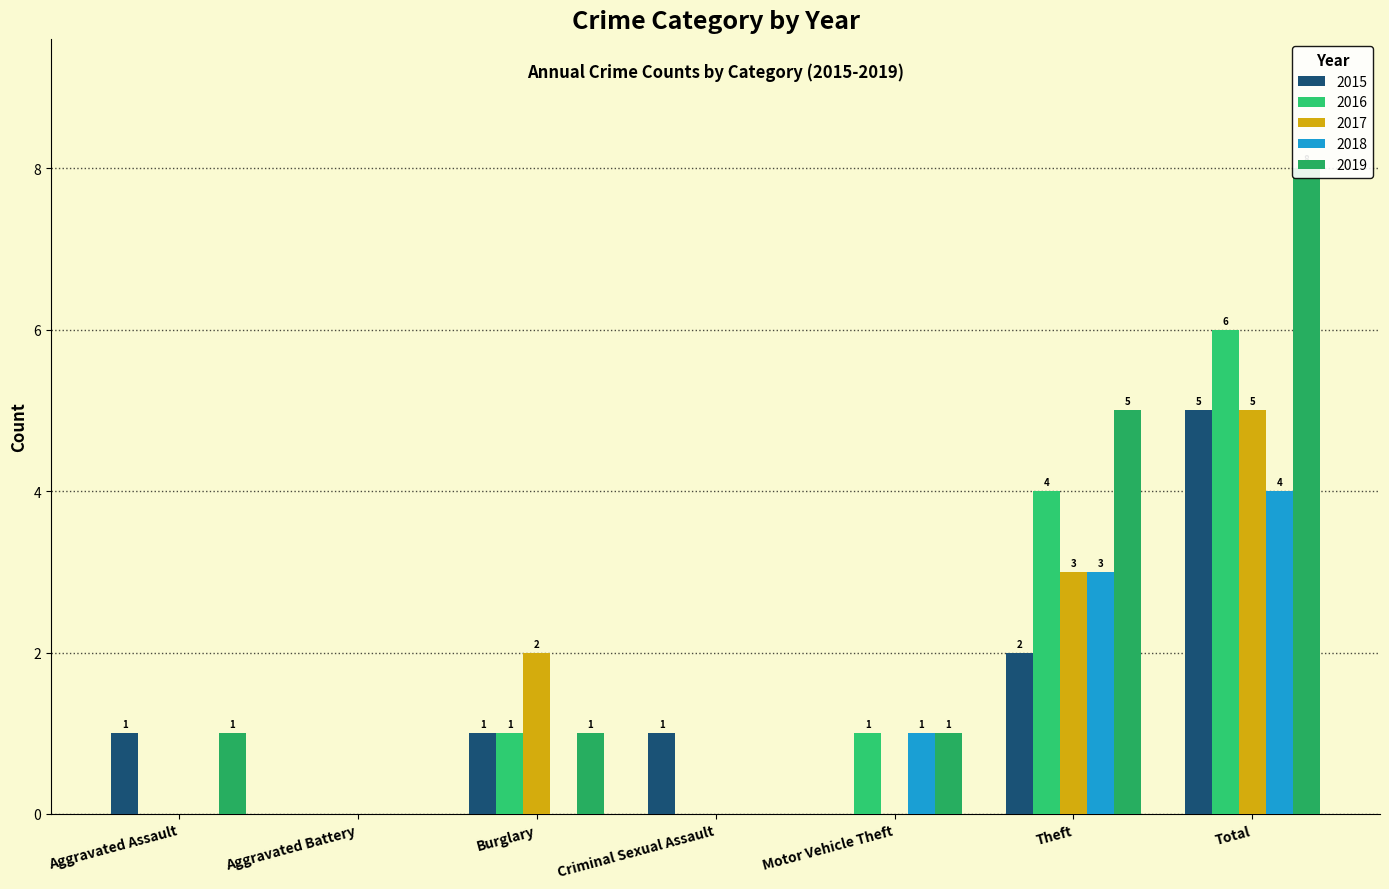

How many values in the 2017 series exceed 0?

3